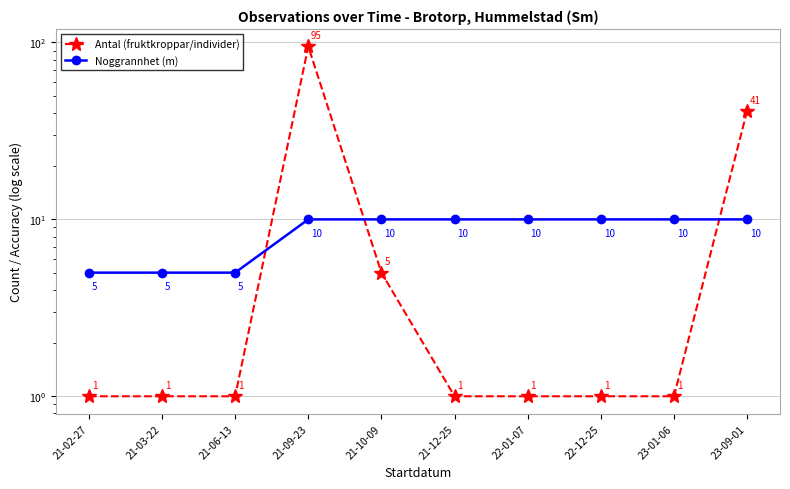

Count the Noggrannhet (m) values in the range 5 to 10.

10